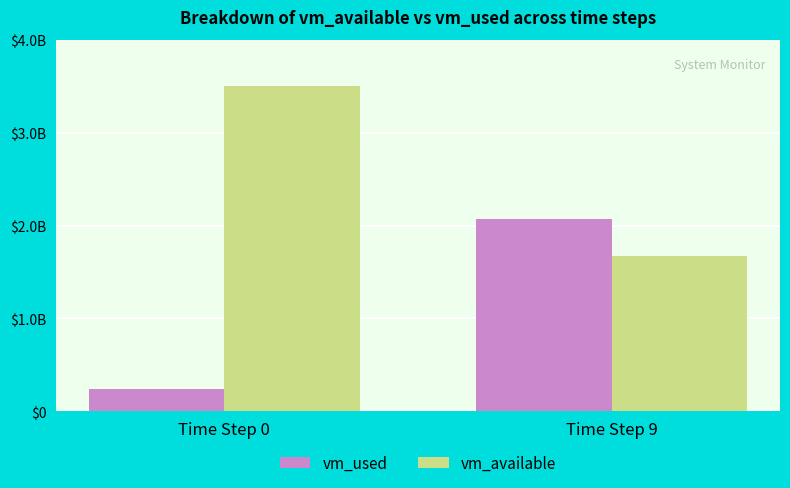

What are all the series names shown in the legend?

vm_used, vm_available